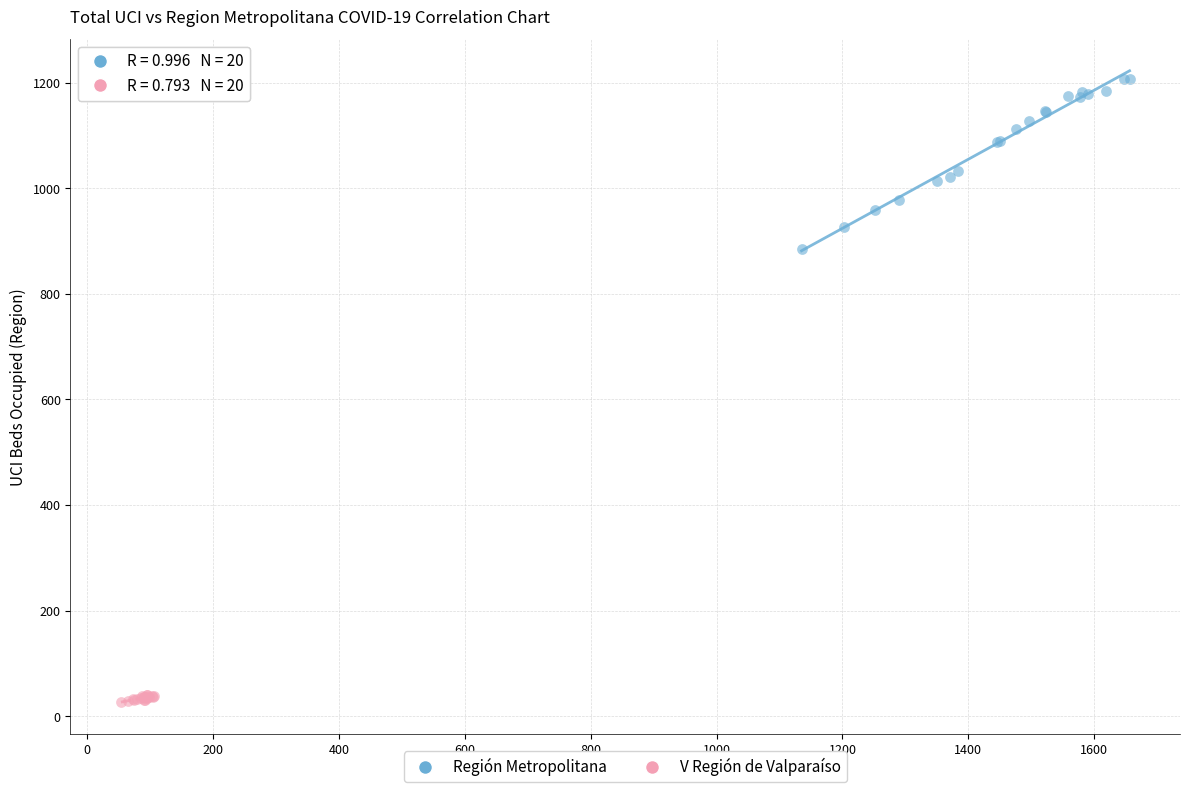

Which series contains the lowest Y value?

V Región de Valparaíso